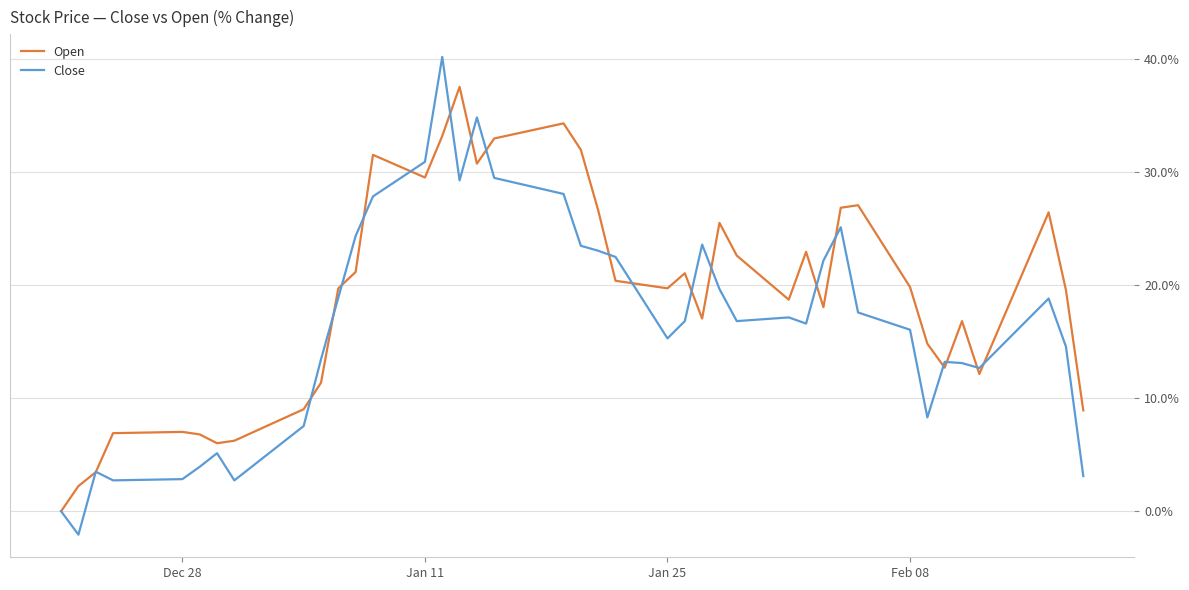

What is the minimum value shown in the chart?

-2.1